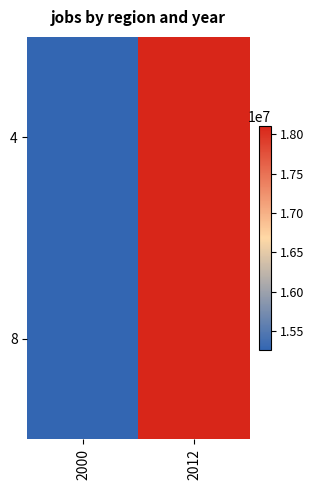

What is the greatest value displayed?

18101005.8